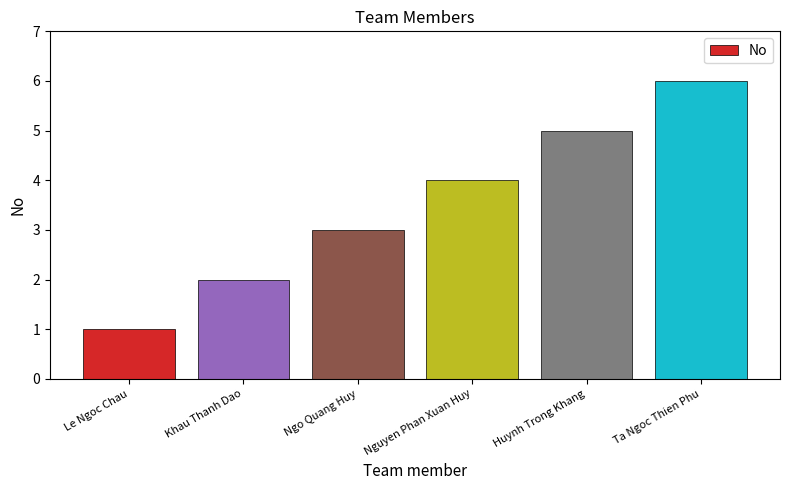

What is the difference between the values at Le Ngoc Chau and Ngo Quang Huy?

2